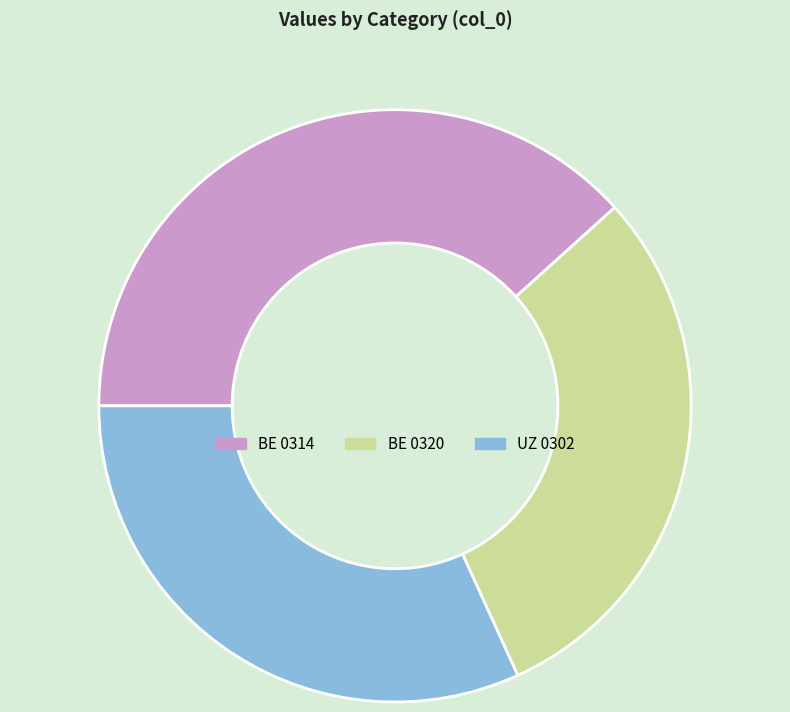

Do UZ 0302 and BE 0314 together represent more than half of the pie?

Yes